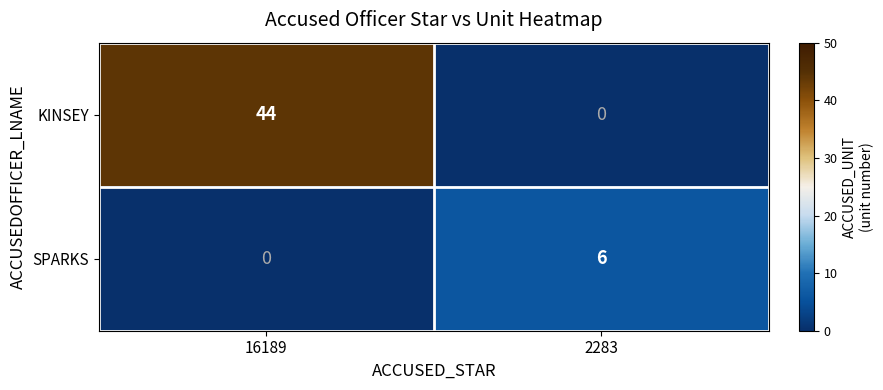

Reading left to right, what are all the values shown in this chart?

KINSEY: 16189=44	2283=0
SPARKS: 16189=0	2283=6